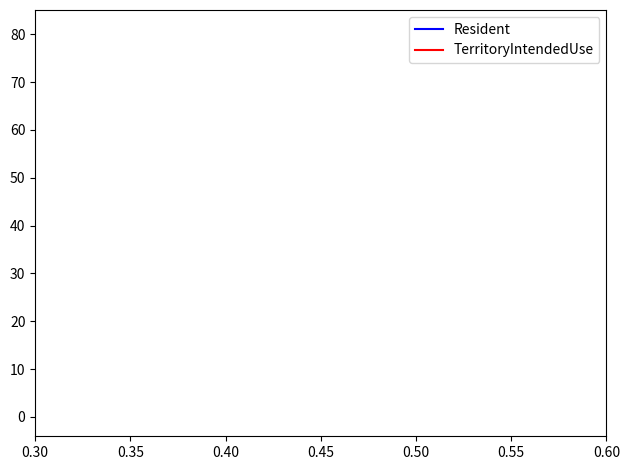

What is the difference between the maximum and minimum values in the Resident series?

81